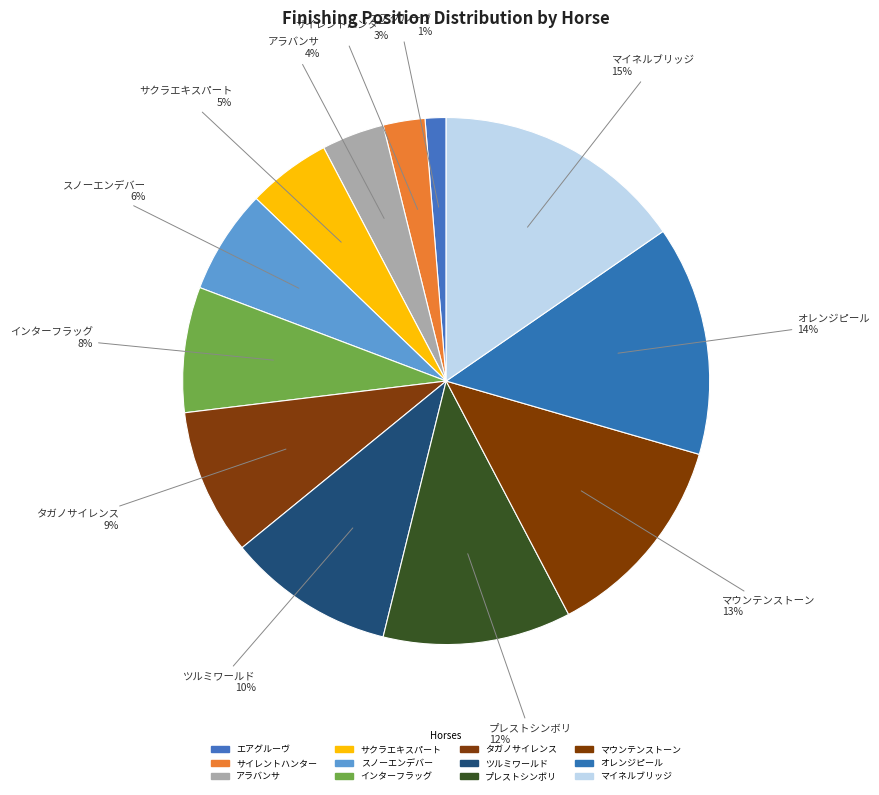

How many segments does this pie chart have?

12